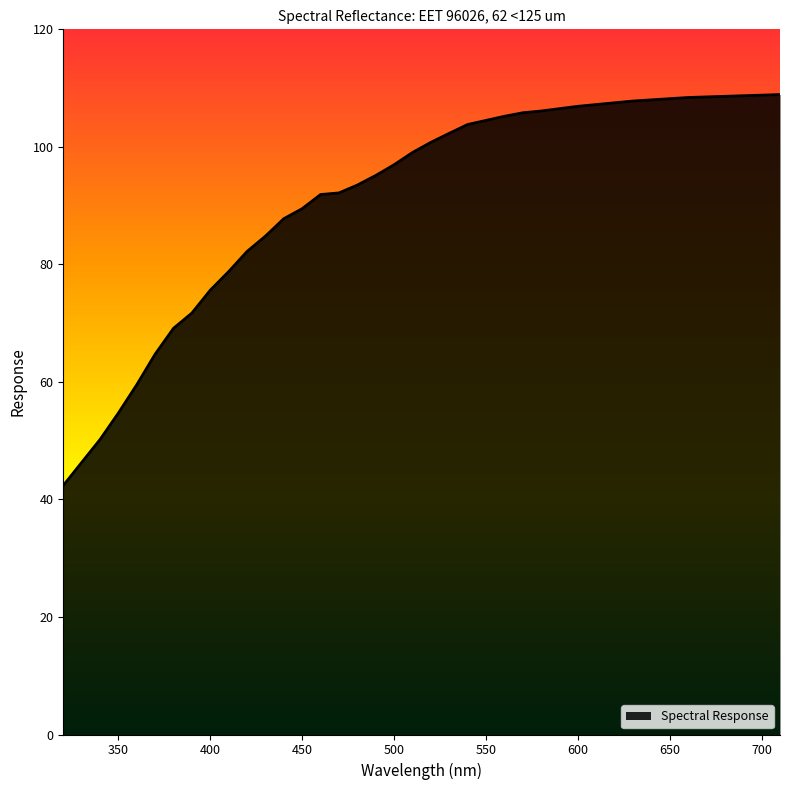

What is the minimum value shown in the chart?

42.4